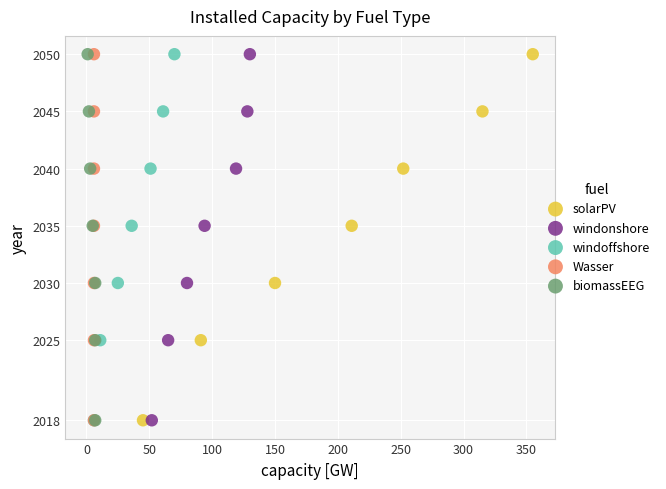

What are all the series names shown in the legend?

solarPV, windonshore, windoffshore, Wasser, biomassEEG